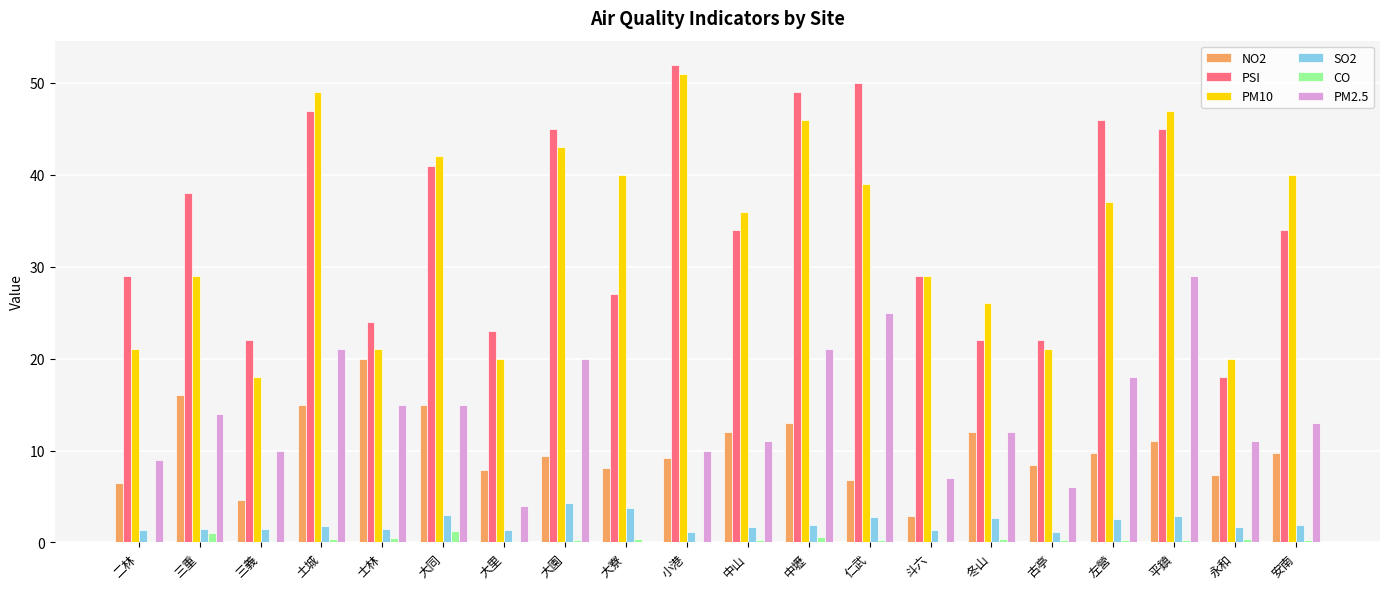

Count the number of categories in the chart.

20